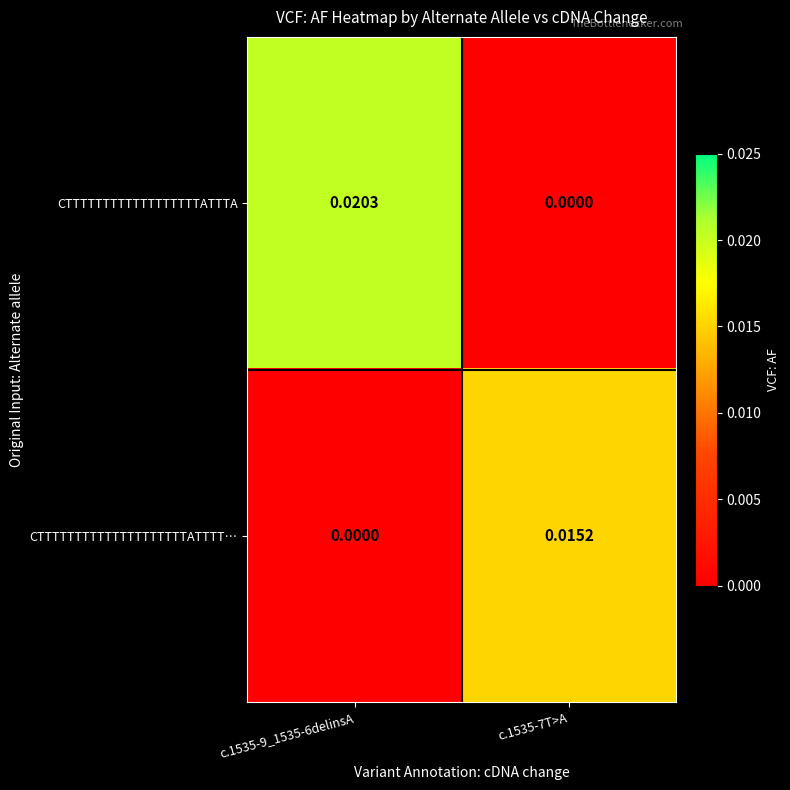

Which series changed the most between c.1535-9_1535-6delinsA and c.1535-7T>A?

CTTTTTTTTTTTTTTTTTTATTTA